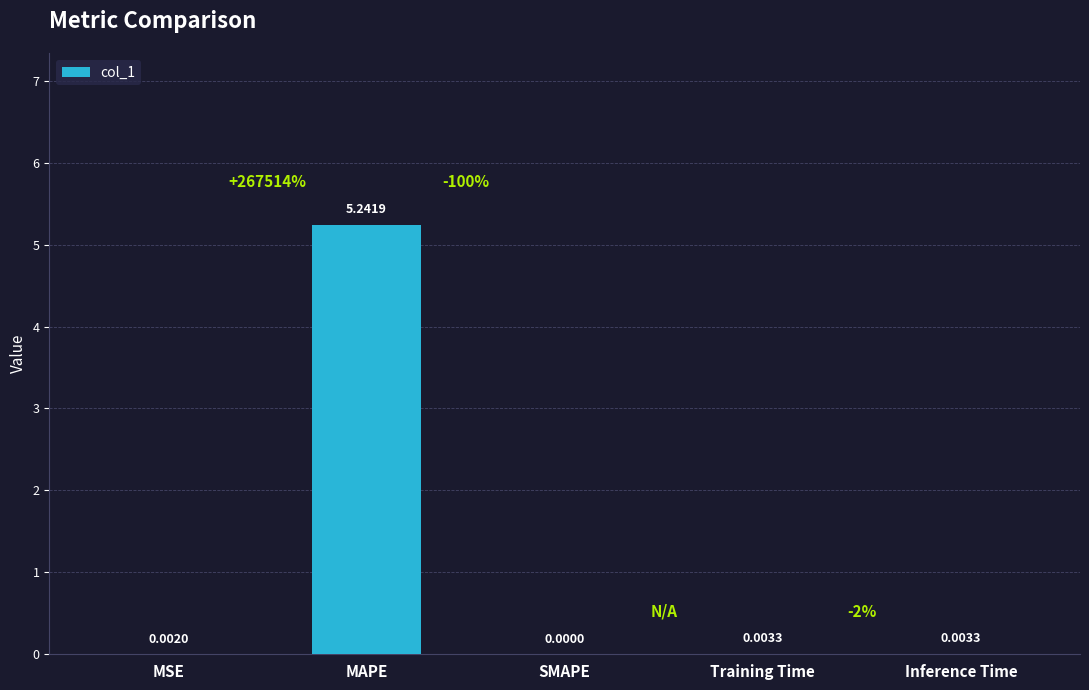

What is the change in value from MAPE to Training Time?

-5.2